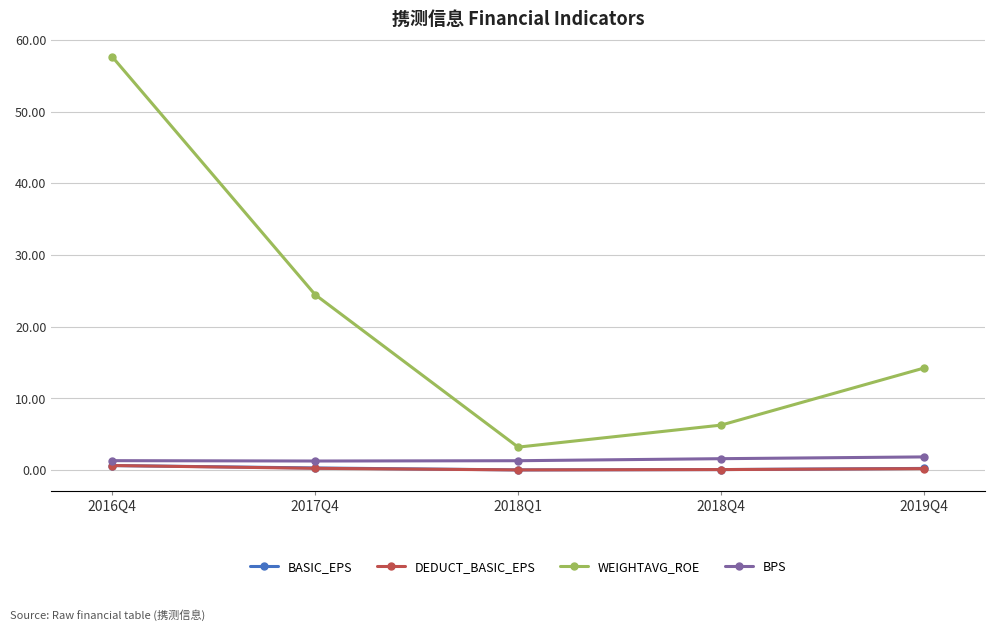

In BASIC_EPS, how many points are lower than both neighbors (excluding endpoints)?

1